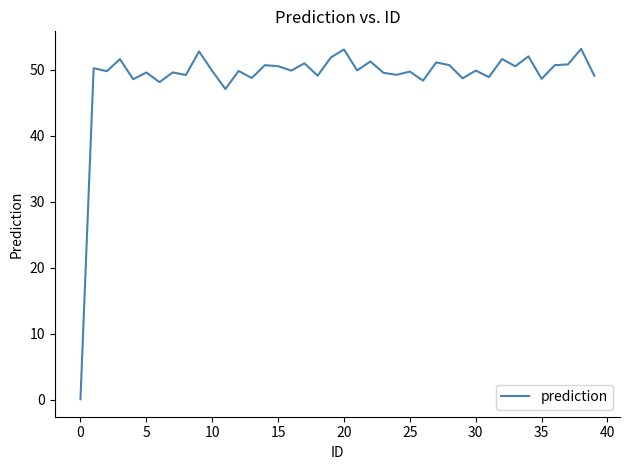

What is the maximum value shown in the chart?

53.2